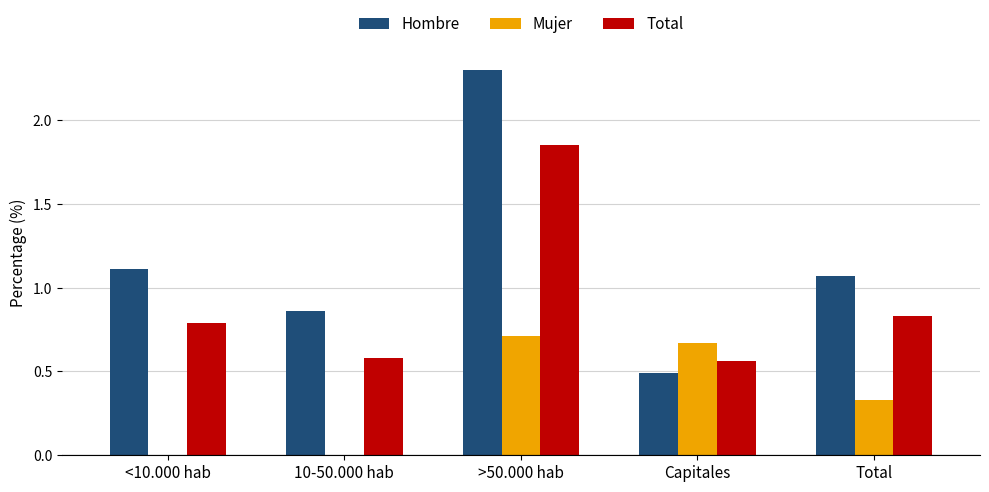

What is the sum of the Total values at 10-50.000 hab and <10.000 hab?

1.4